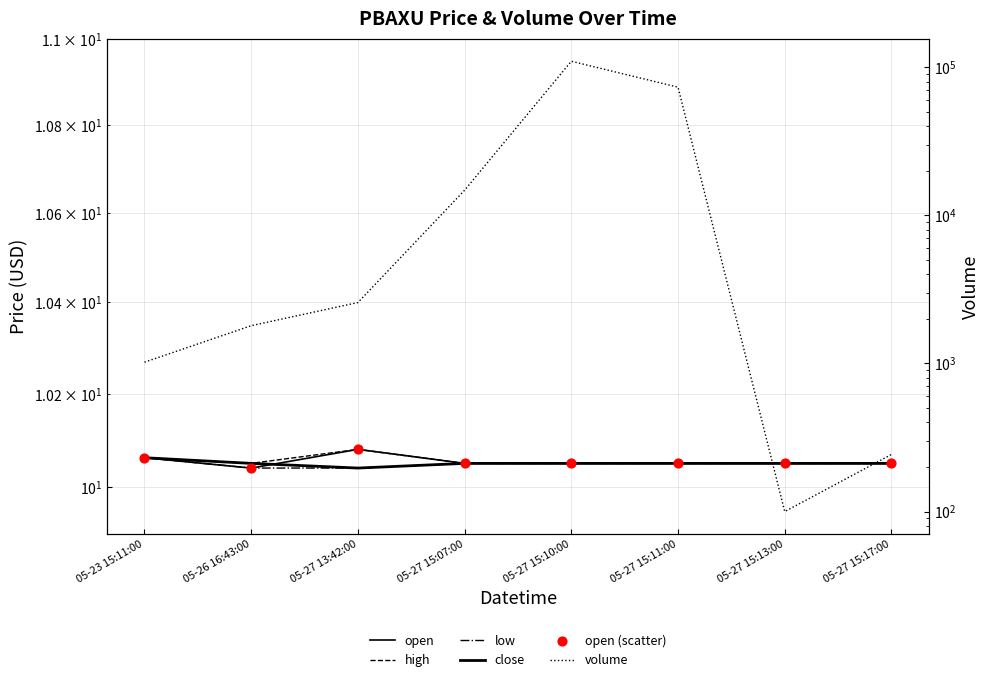

Which series reaches the maximum Y coordinate?

volume